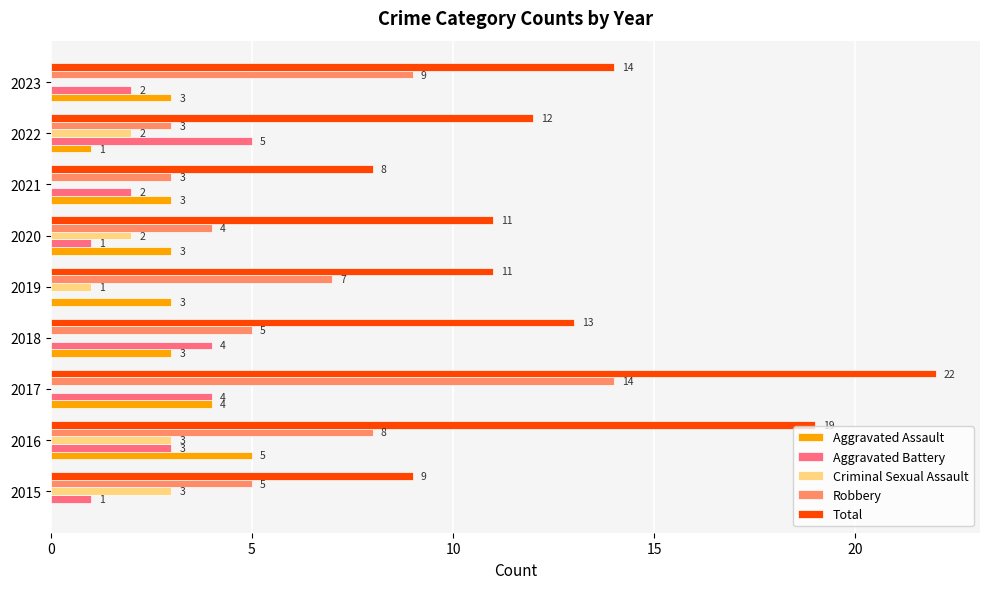

What is the total value across all series at 2017?

44